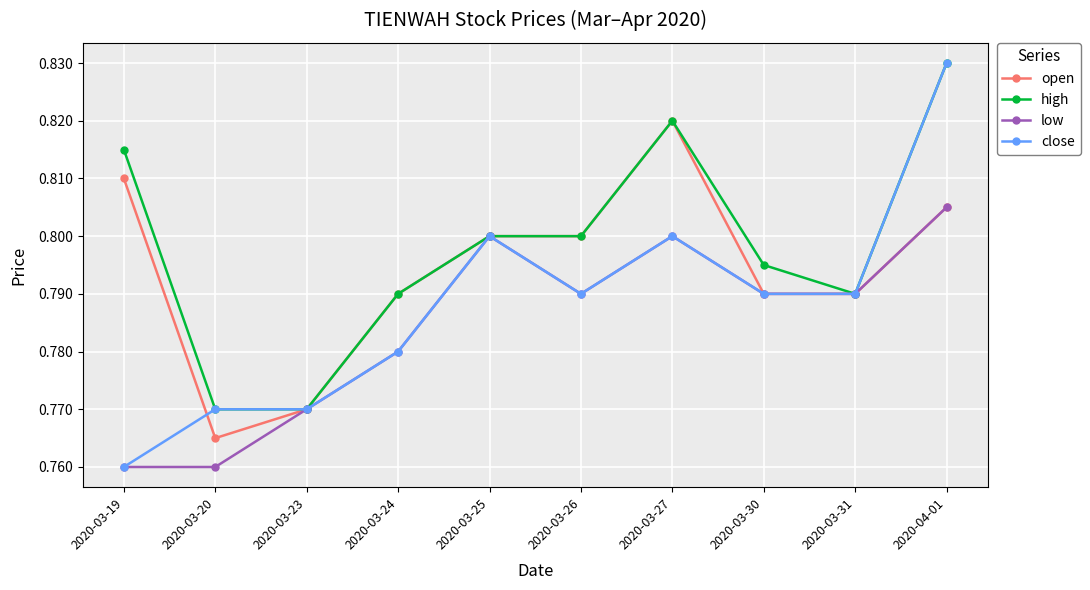

What is the label of the 1st point from the left?

2020-03-19